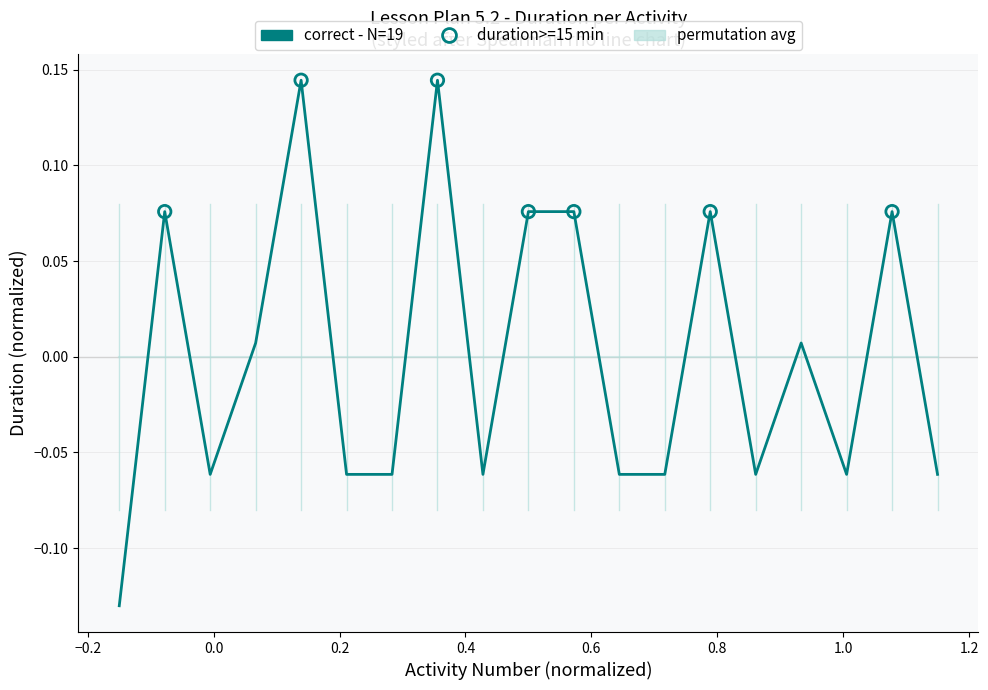

Which series has the largest range (max minus min)?

correct - N=19